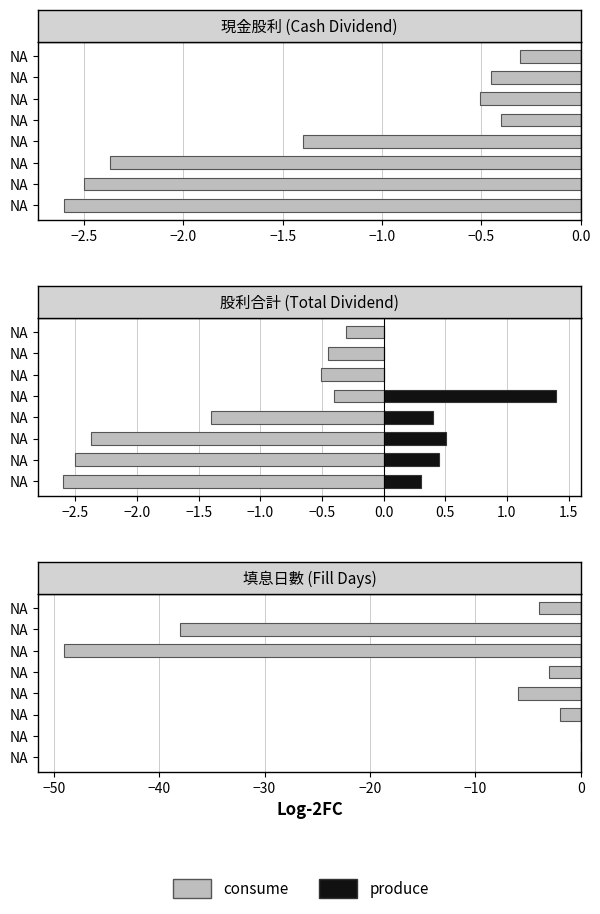

At how many categories does at least one series exceed -40?

8